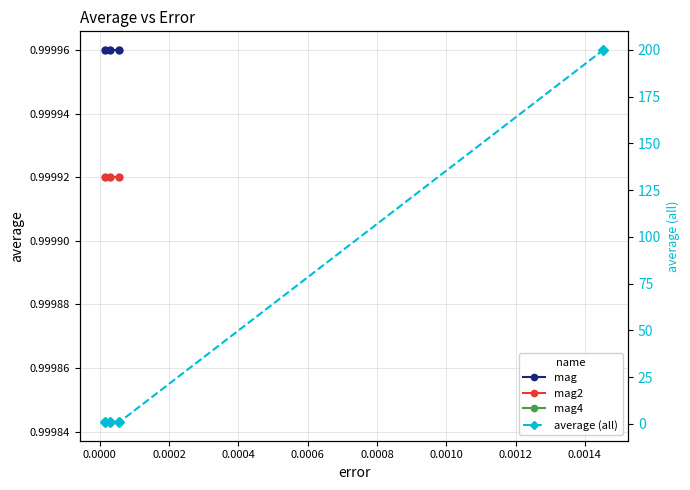

How many interior local valleys (lower than both neighbors) does the data have?

1